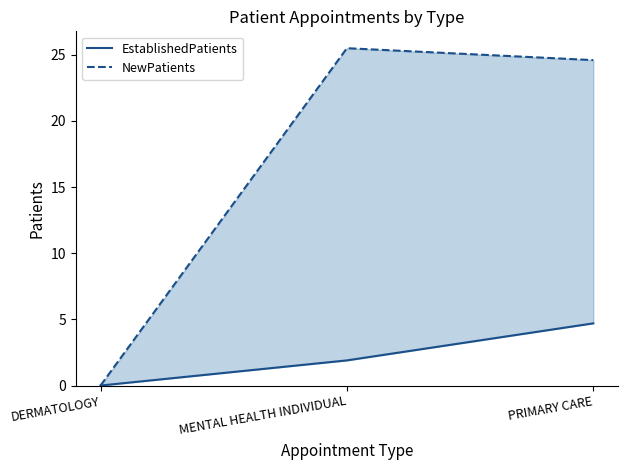

List the labels in order of EstablishedPatients value, largest first.

PRIMARY CARE, MENTAL HEALTH INDIVIDUAL, DERMATOLOGY